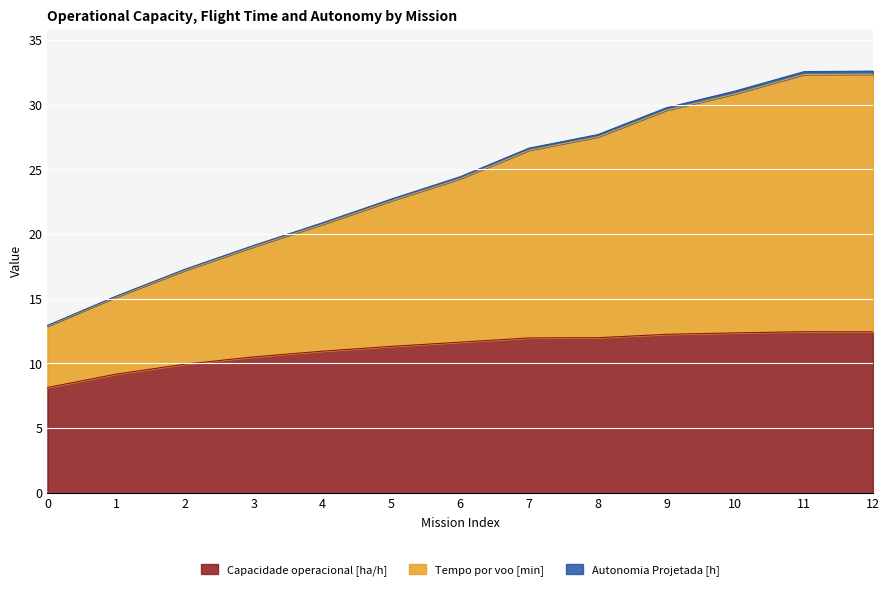

Reading left to right, list all the values displayed in this chart.

Capacidade operacional [ha/h]: 0=8.1	1=9.2	2=9.9	3=10.5	4=10.9	5=11.3	6=11.6	7=12.0	8=12.0	9=12.3	10=12.4	11=12.5	12=12.4
Tempo por voo [min]: 0=12.9	1=15.2	2=17.3	3=19.1	4=20.9	5=22.7	6=24.4	7=26.6	8=27.7	9=29.8	10=31.1	11=32.6	12=32.6
Autonomia Projetada [h]: 0=12.9	1=15.1	2=17.2	3=19.0	4=20.8	5=22.6	6=24.3	7=26.5	8=27.5	9=29.6	10=30.9	11=32.3	12=32.4